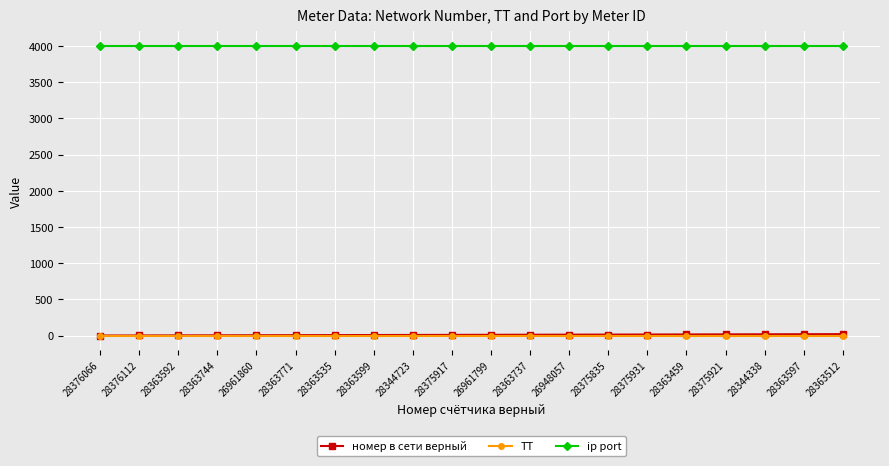

The ip port series shows 4003 at 26961860. True or false?

True